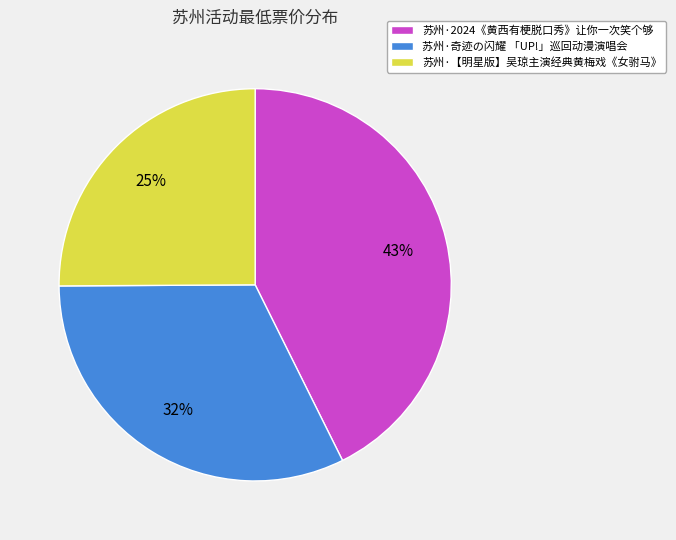

What percentage is the 苏州·2024《黄西有梗脱口秀》让你一次笑个够 slice, to the nearest percent?

43%